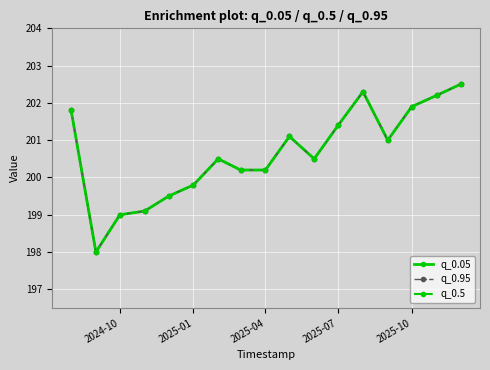

Is this an area chart (filled region under the line)?

No